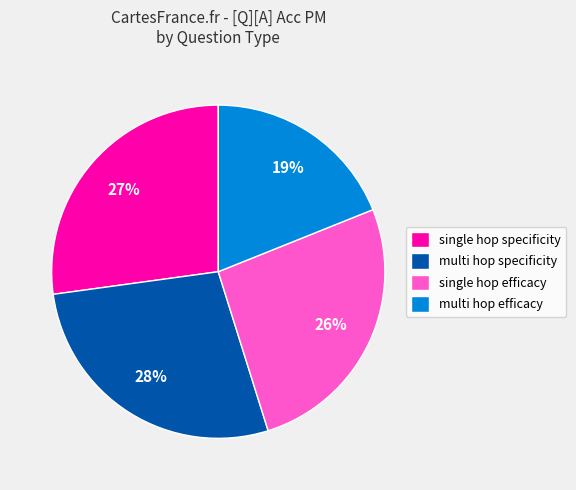

Is it true that single hop specificity is 27% of the pie?

True